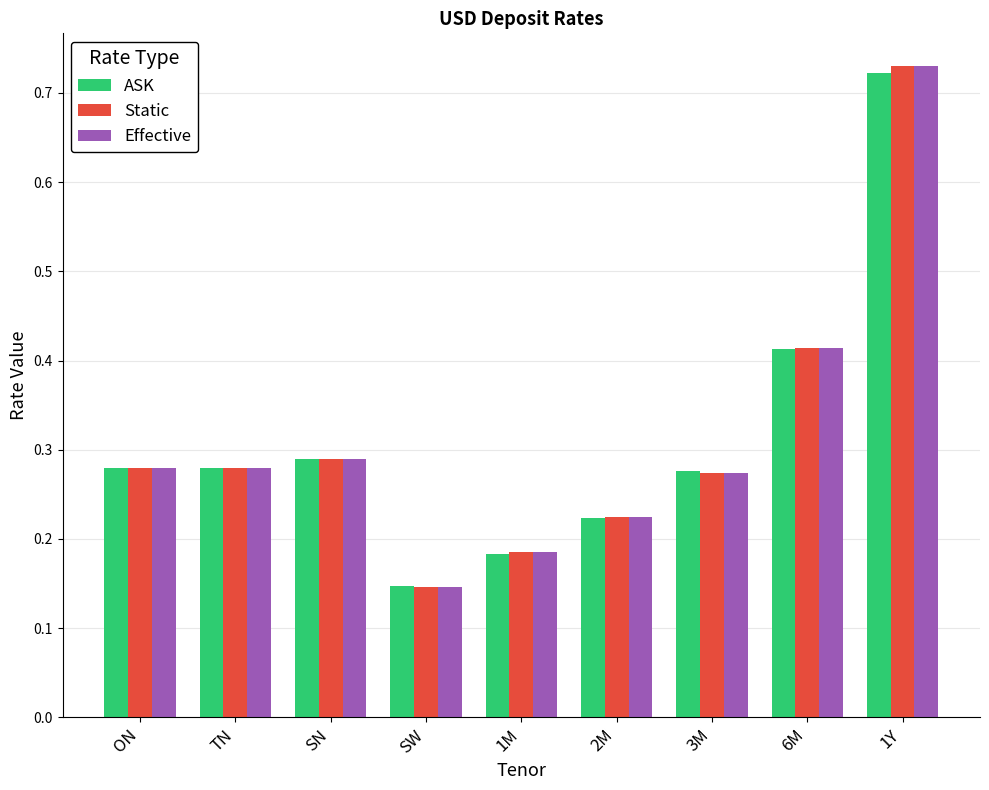

What is the total value across all series at TN?

0.8